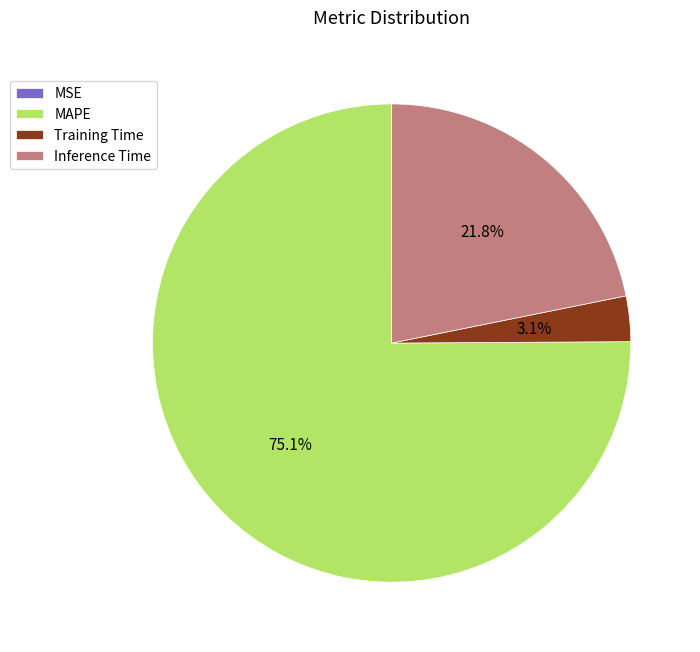

What is the largest slice in the pie chart?

MAPE